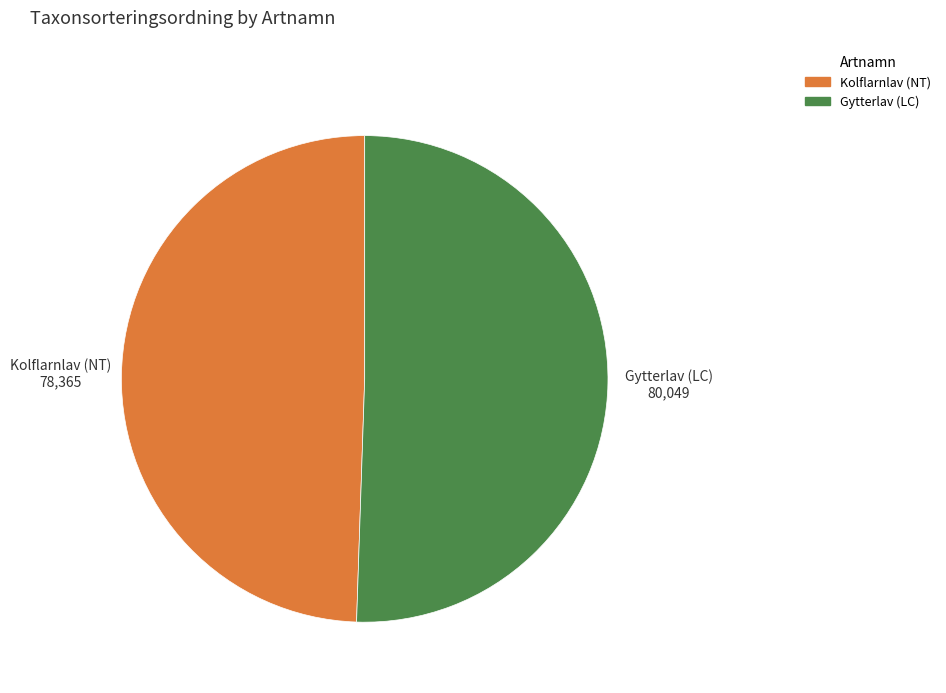

Do Gytterlav (LC) and Kolflarnlav (NT) together represent more than half of the pie?

Yes